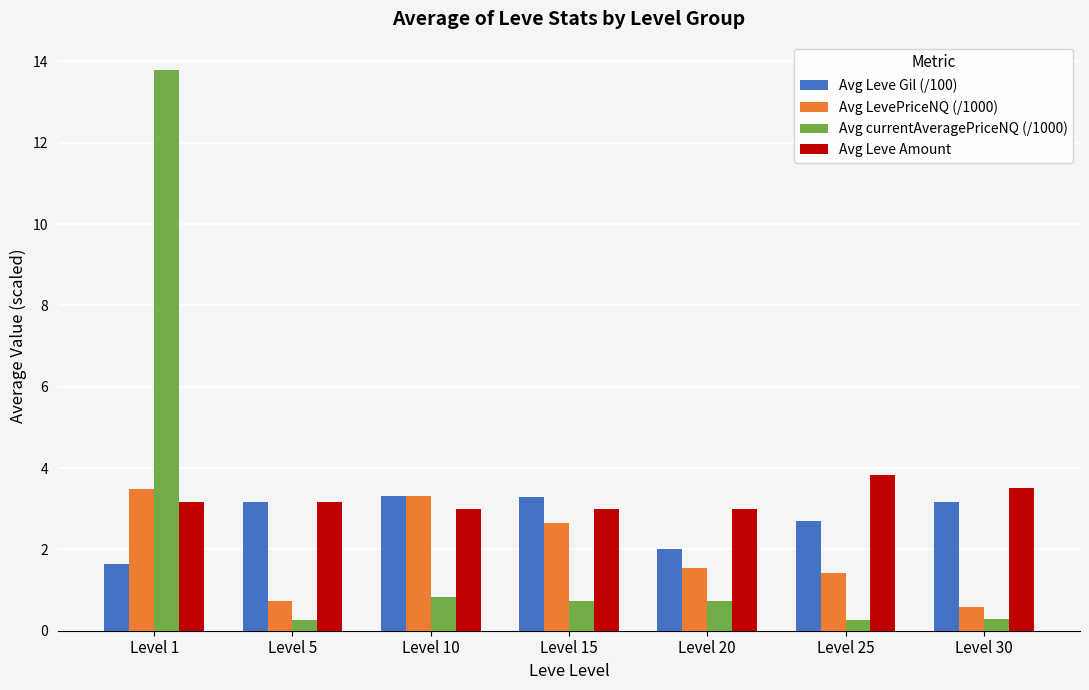

Count the number of categories in the chart.

7